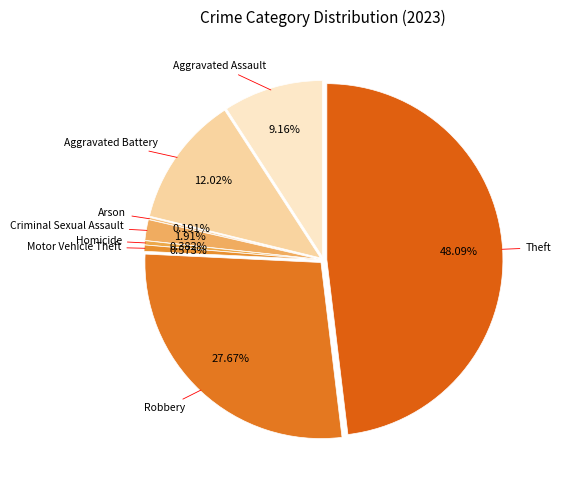

Approximately how many times larger is the value at Aggravated Battery compared to Criminal Sexual Assault?

6.3